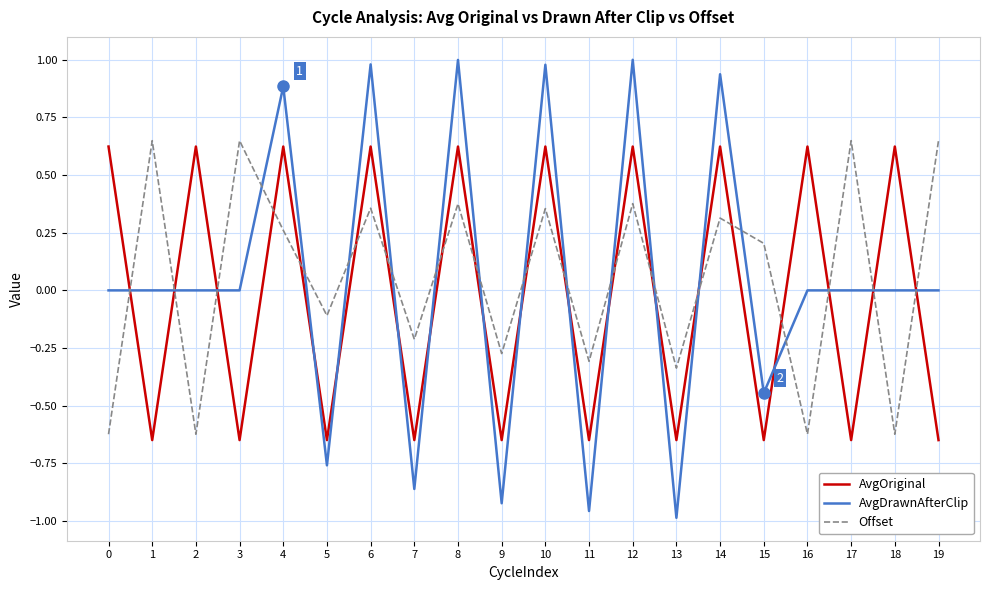

How many values in the Offset series are below 0?

9